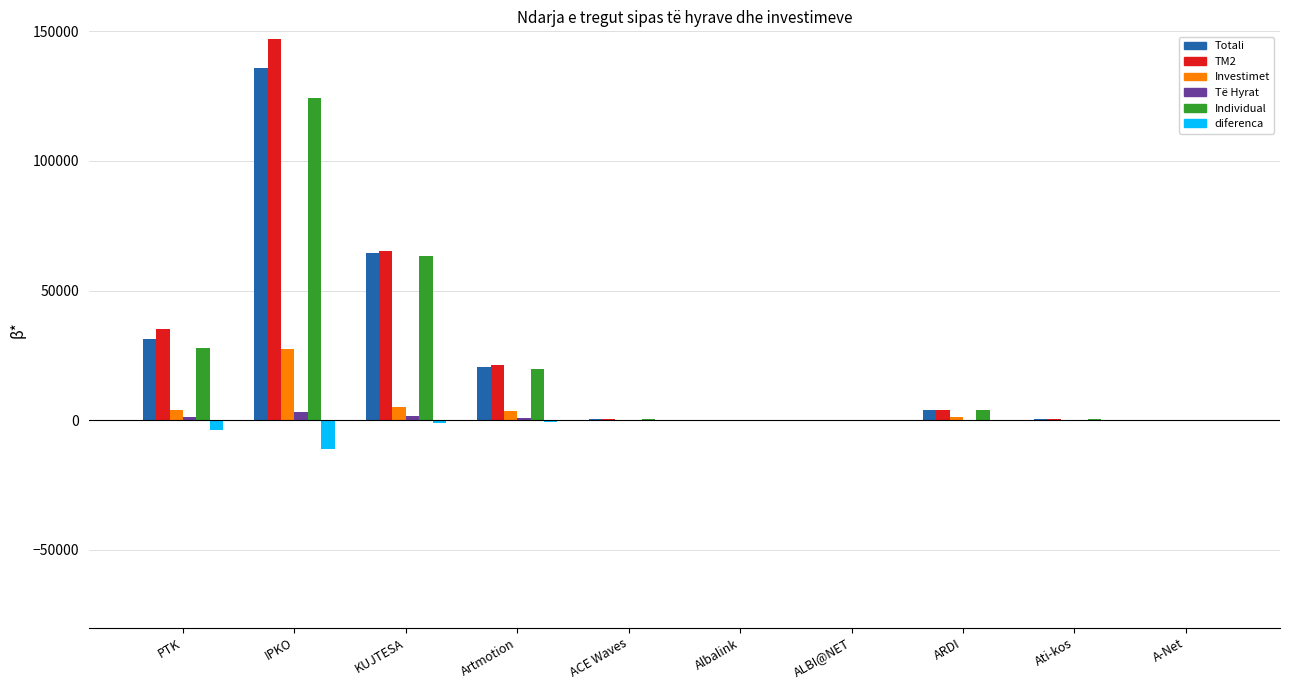

At which category is the sum across all series the highest?

IPKO